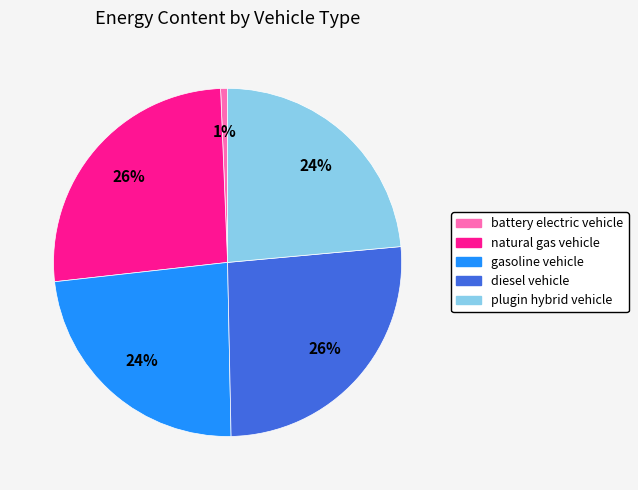

What is the smallest slice in the pie chart?

battery electric vehicle